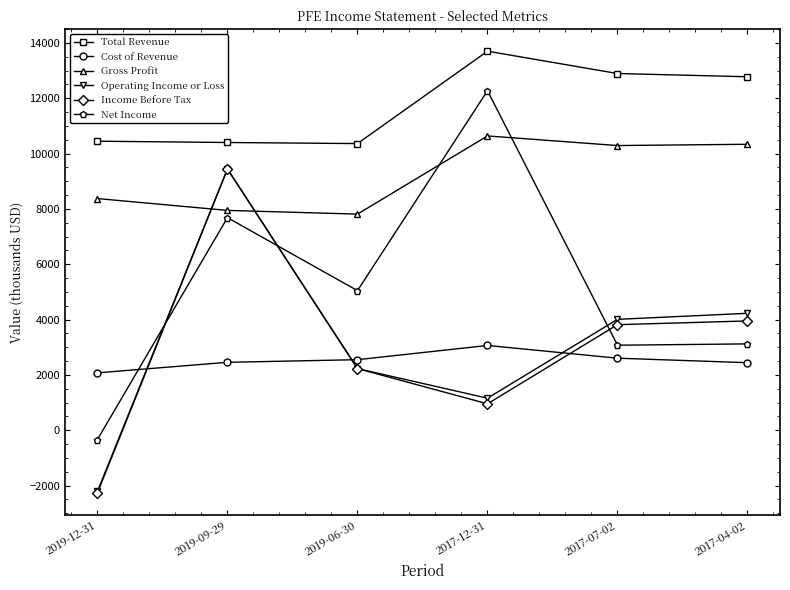

Is it true that Operating Income or Loss equals -2984 at 2019-12-31?

False